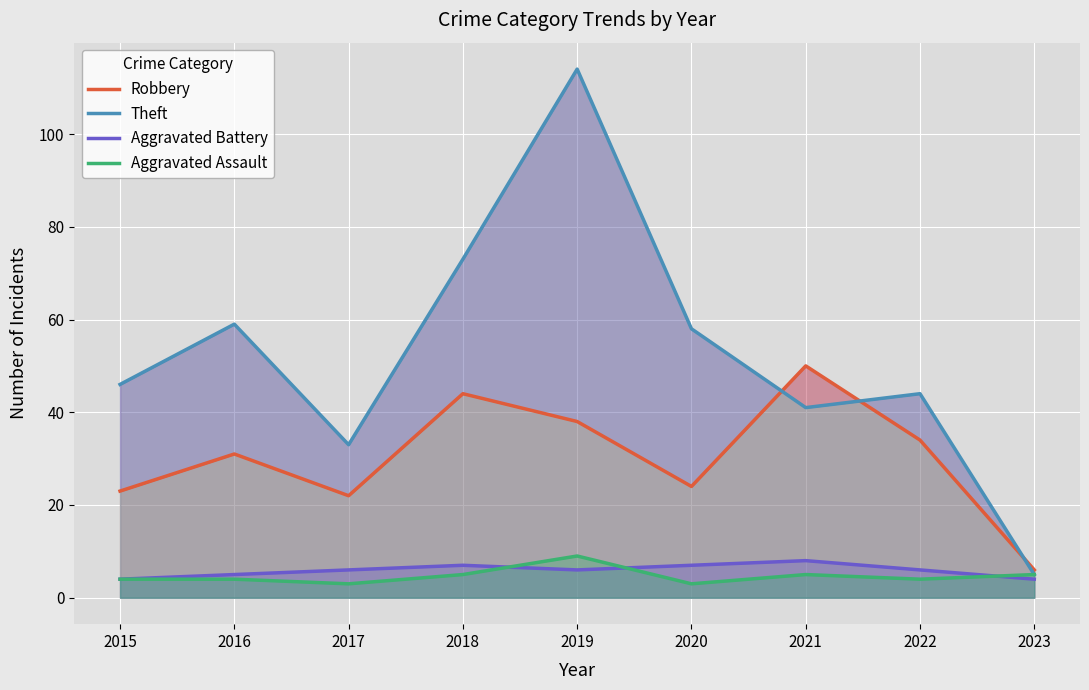

In Aggravated Assault, how many points are lower than both neighbors (excluding endpoints)?

3